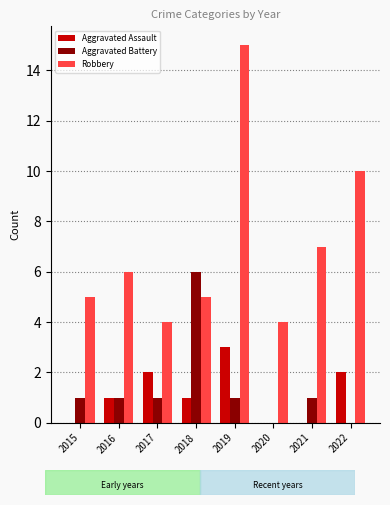

What is the sum of the Aggravated Battery values at 2019 and 2015?

2